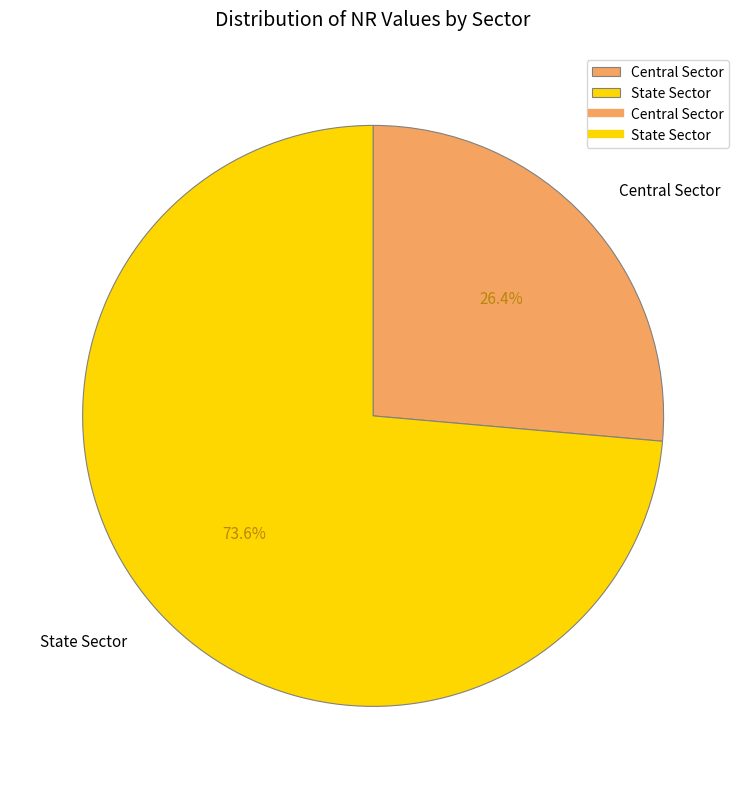

Rank the categories by value from lowest to highest.

Central Sector, State Sector